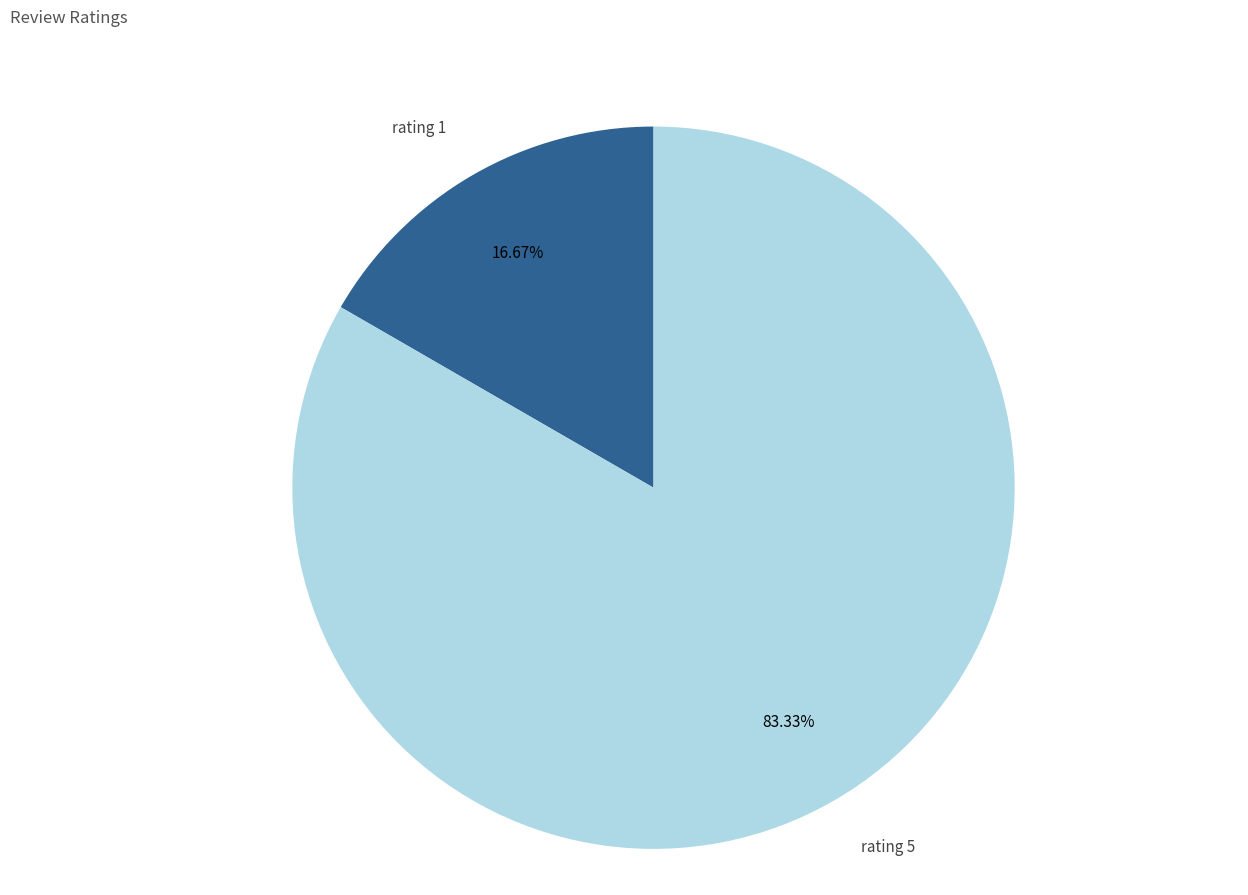

What is the total percentage of rating 1 and rating 5?

100.0%